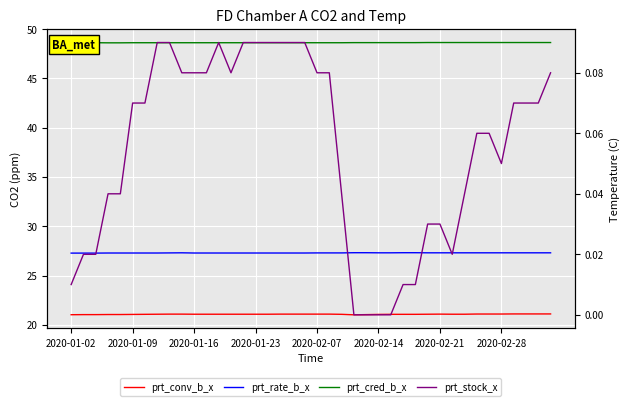

The prt_stock_x series shows 0.0 at 9. True or false?

False